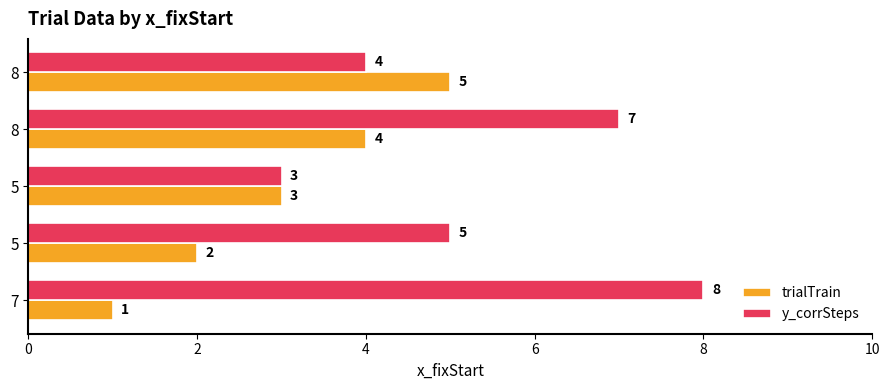

How many y_corrSteps values are between 4 and 7?

3